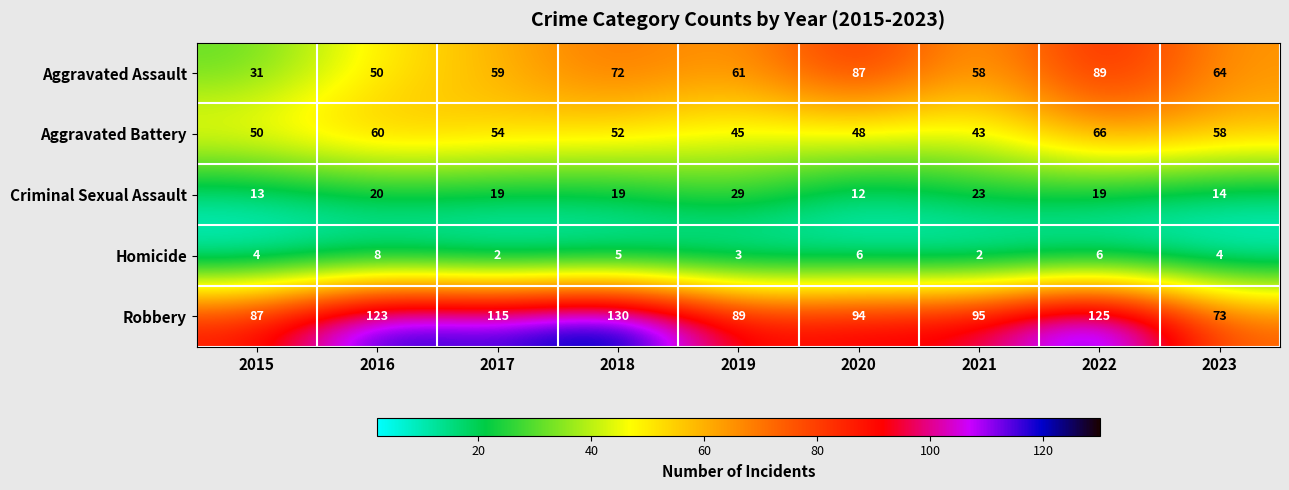

Which series has the largest range (max minus min)?

Aggravated Assault